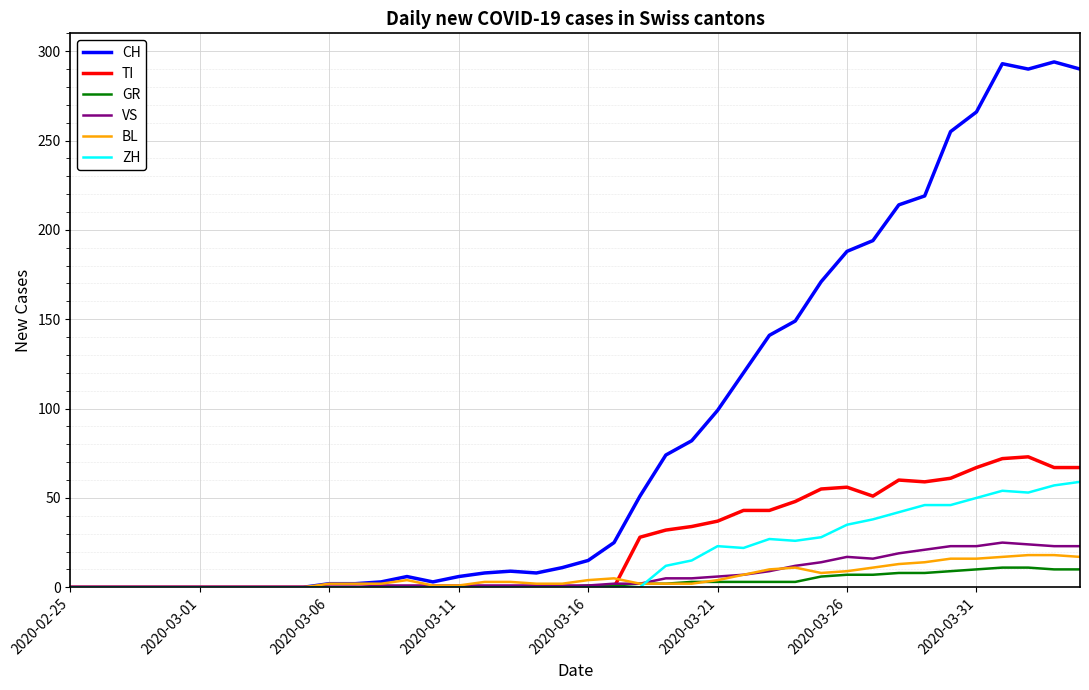

Which series has the largest range (max minus min)?

CH